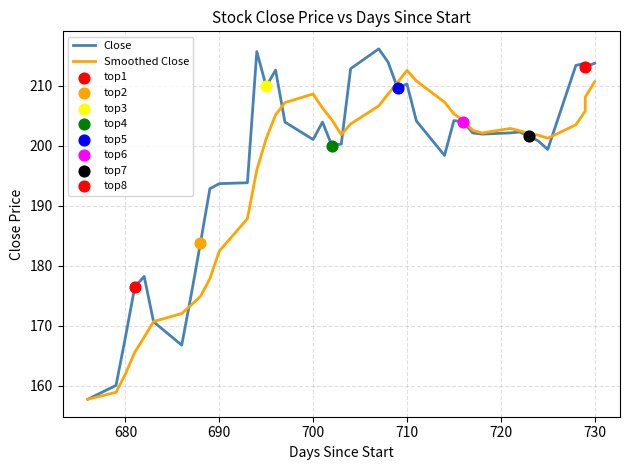

Which series reaches the minimum Y coordinate?

Close